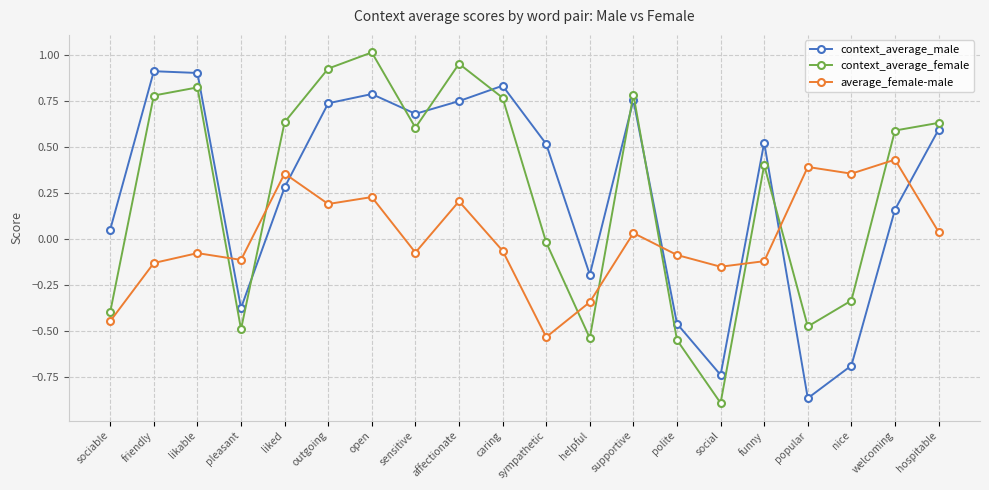

Which series has the widest spread of values?

context_average_female